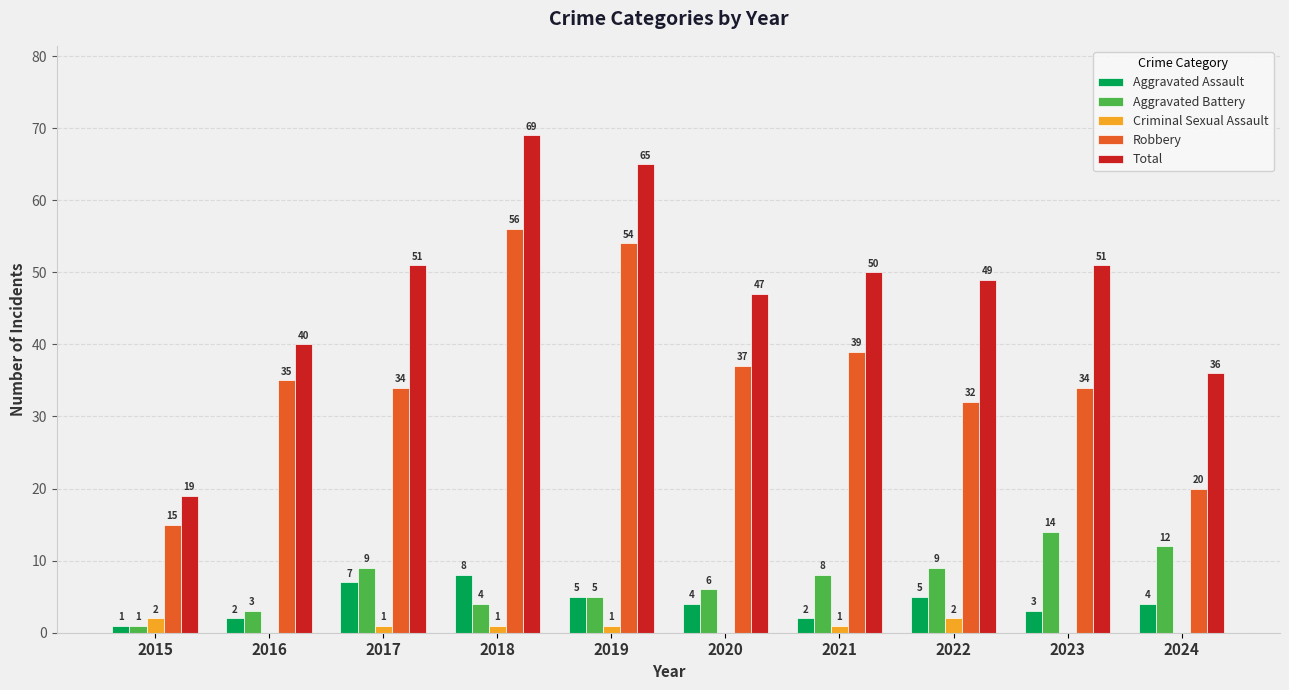

The Aggravated Battery series shows 1 at 2015. True or false?

True